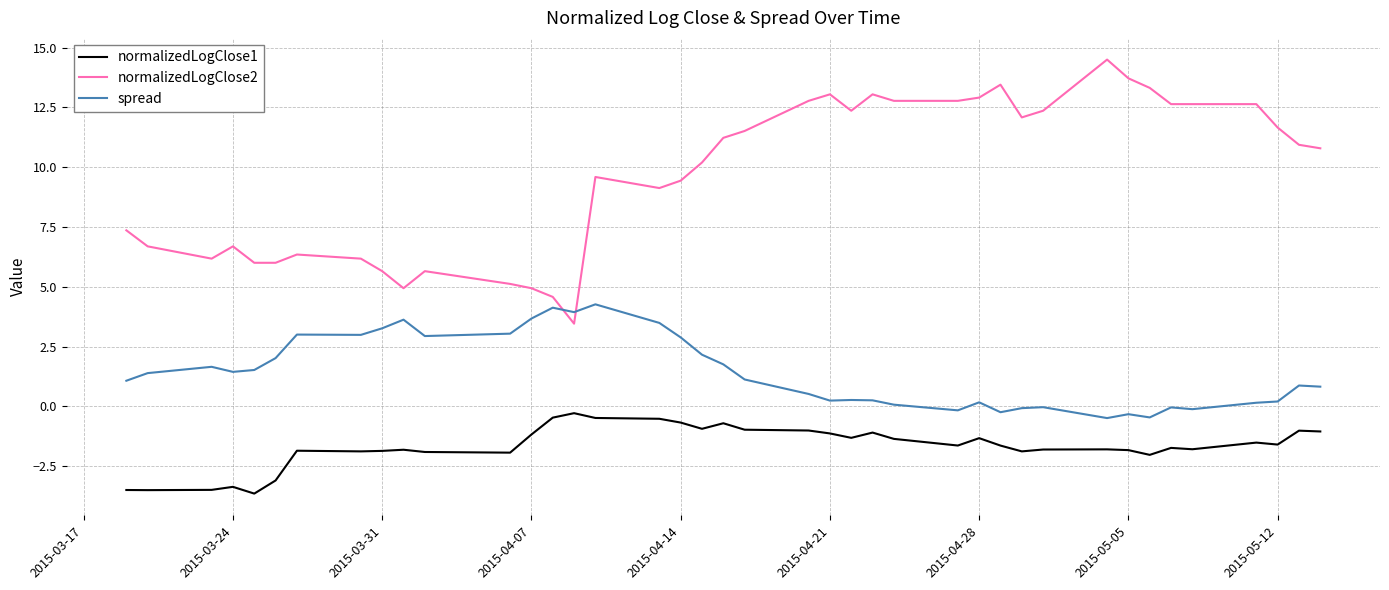

What is the smallest value displayed?

-3.6